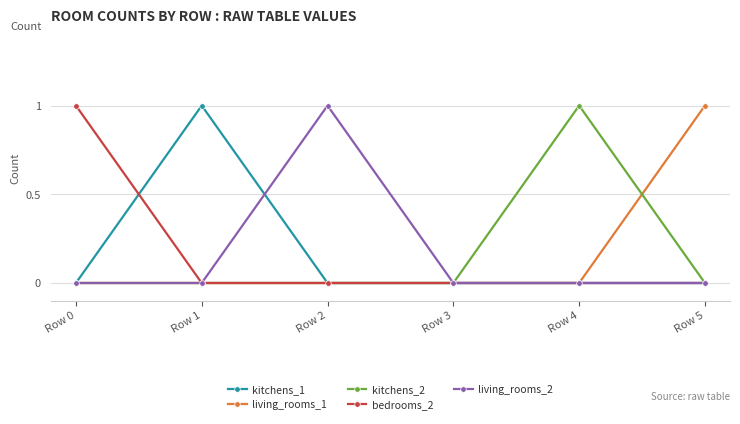

True or false: kitchens_2 has a value of 1 at Row 4.

True